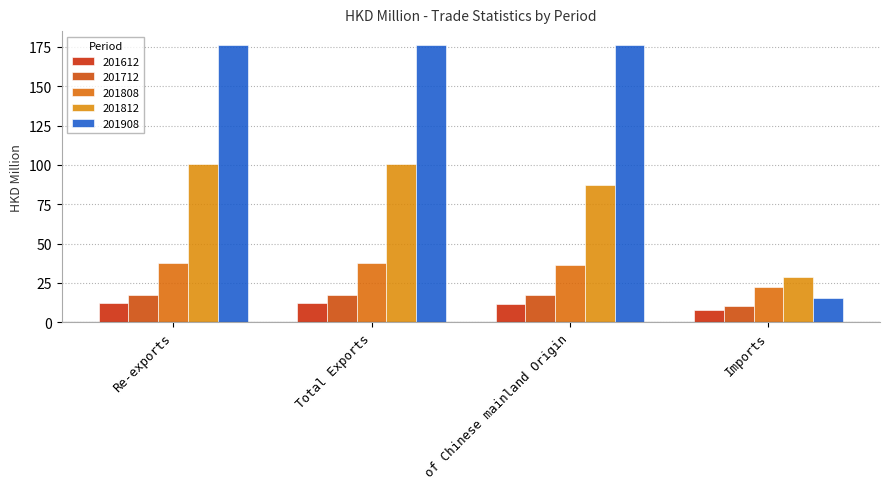

At which label does 201612 first exceed 12?

Re-exports